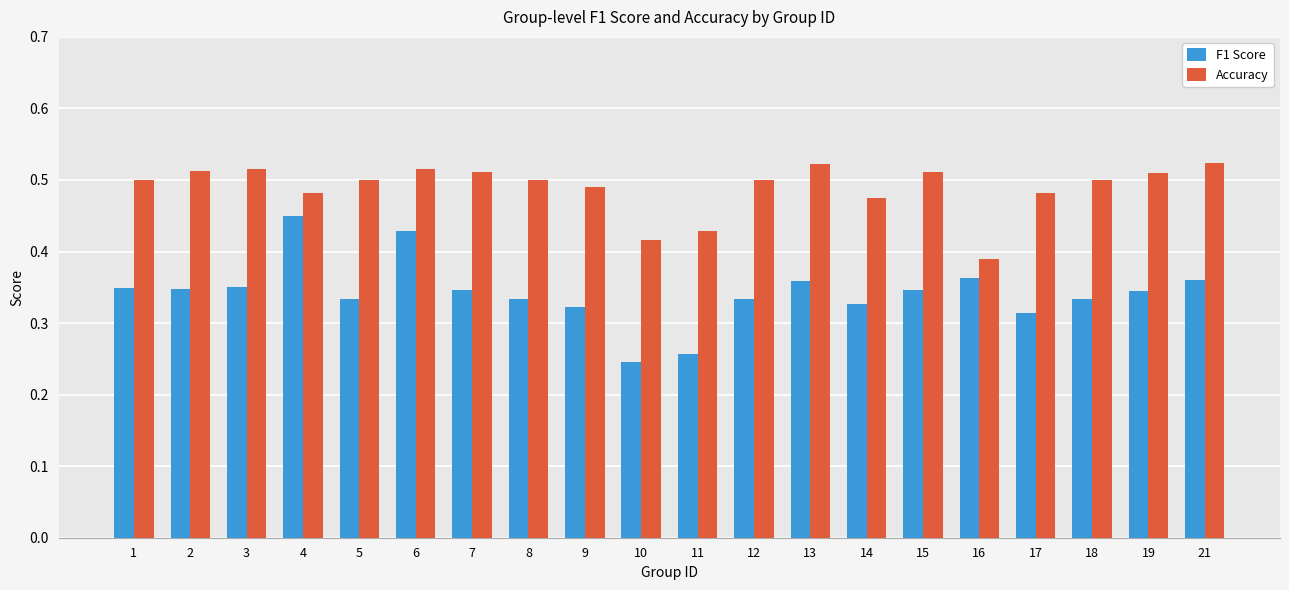

Which series has the largest total across all categories?

Accuracy